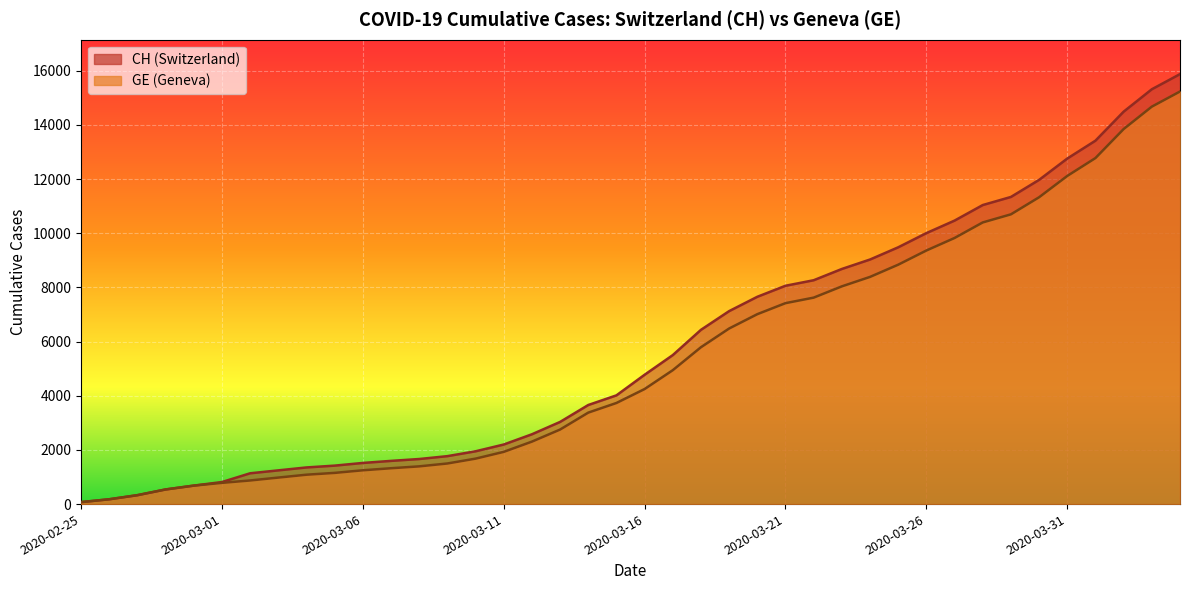

What is the label of the 29th point from the right?

2020-03-07